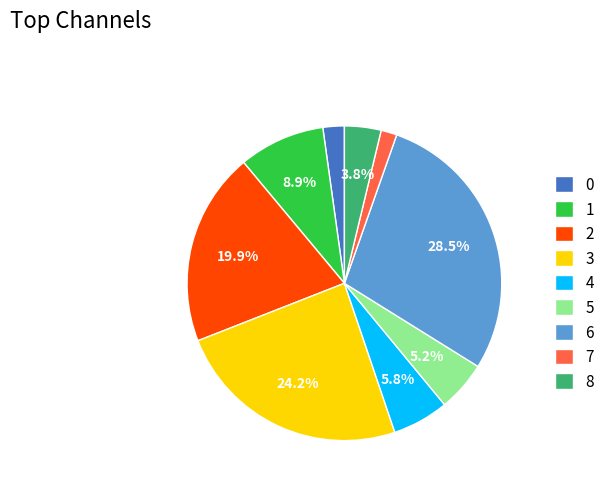

How much of the chart is everything except 2?

80.1%